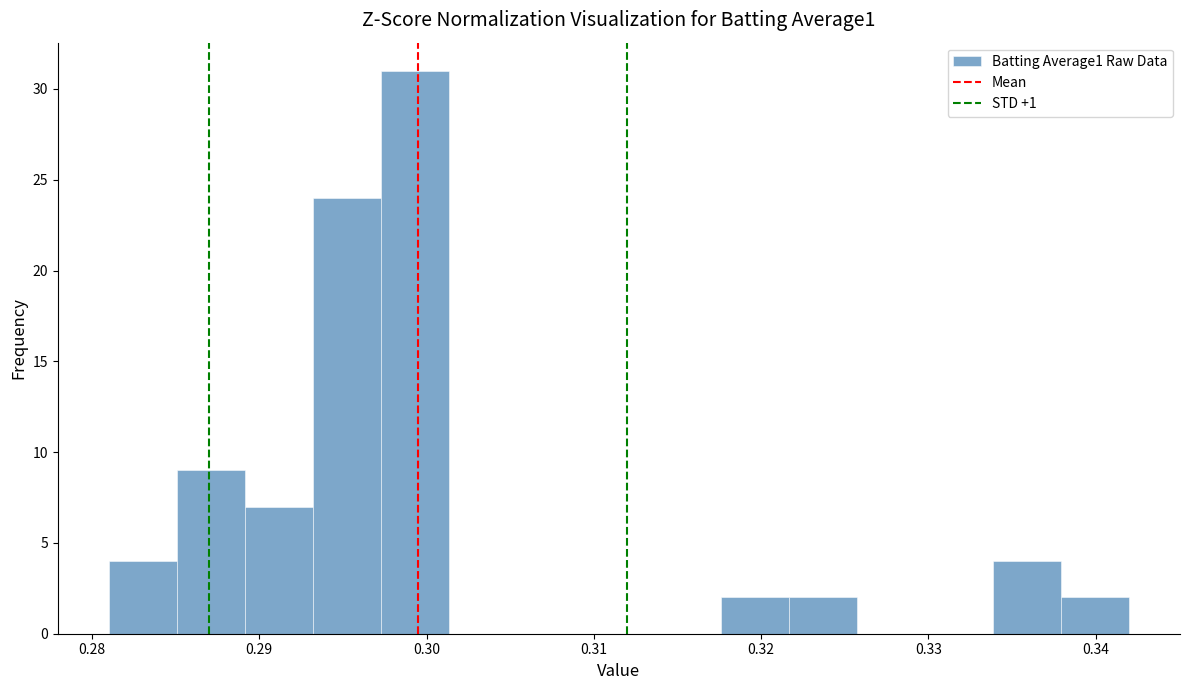

Reading left to right, list every bar in this chart as the range it spans on the x-axis followed by its height. Neither the bar edges nor the heights are printed on the chart, so give them approximately, as read against the axes.

0.281 to 0.285: 4
0.285 to 0.289: 9
0.289 to 0.293: 7
0.293 to 0.297: 24
0.297 to 0.301: 31
0.301 to 0.305: 0
0.305 to 0.309: 0
0.309 to 0.314: 0
0.314 to 0.318: 0
0.318 to 0.322: 2
0.322 to 0.326: 2
0.326 to 0.330: 0
0.330 to 0.334: 0
0.334 to 0.338: 4
0.338 to 0.342: 2